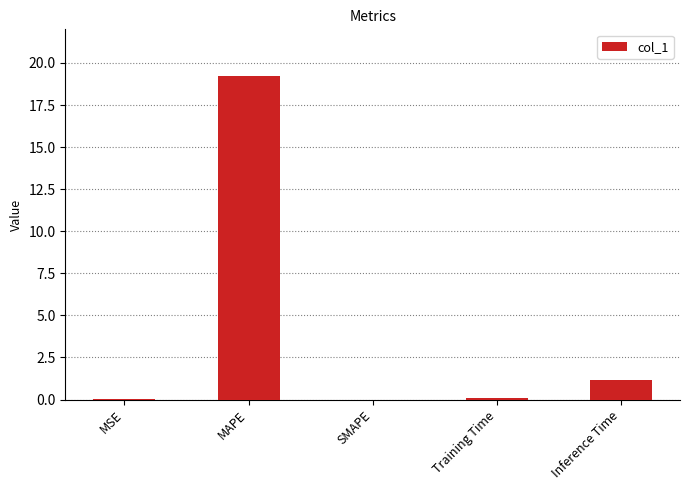

What is the greatest value displayed?

19.2